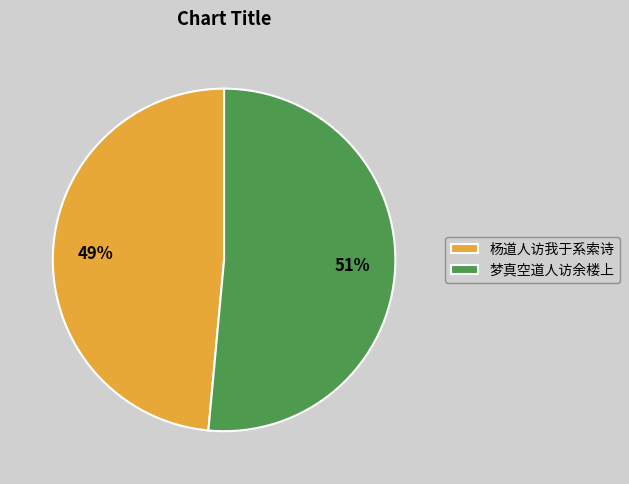

Which has a higher value, 梦真空道人访余楼上 or 杨道人访我于系索诗?

梦真空道人访余楼上